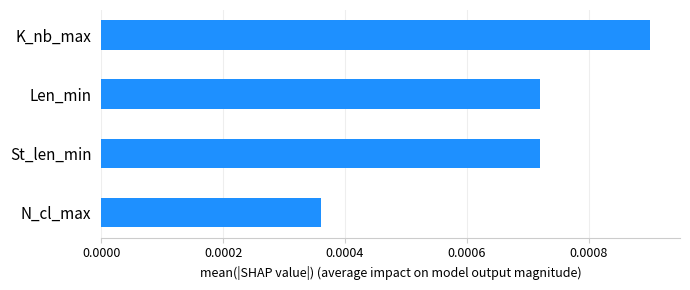

At which category does the chart reach its peak across all series?

K_nb_max